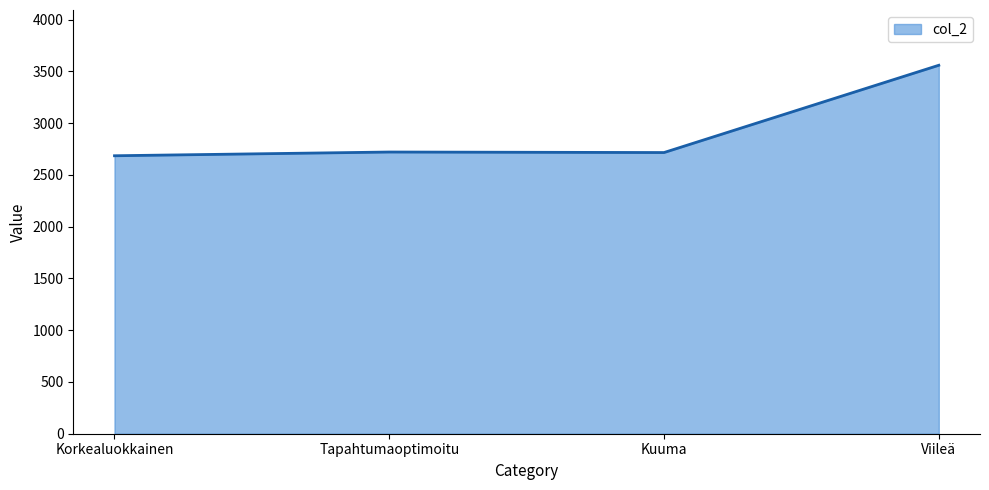

The value at Viileä is 4843. True or false?

False